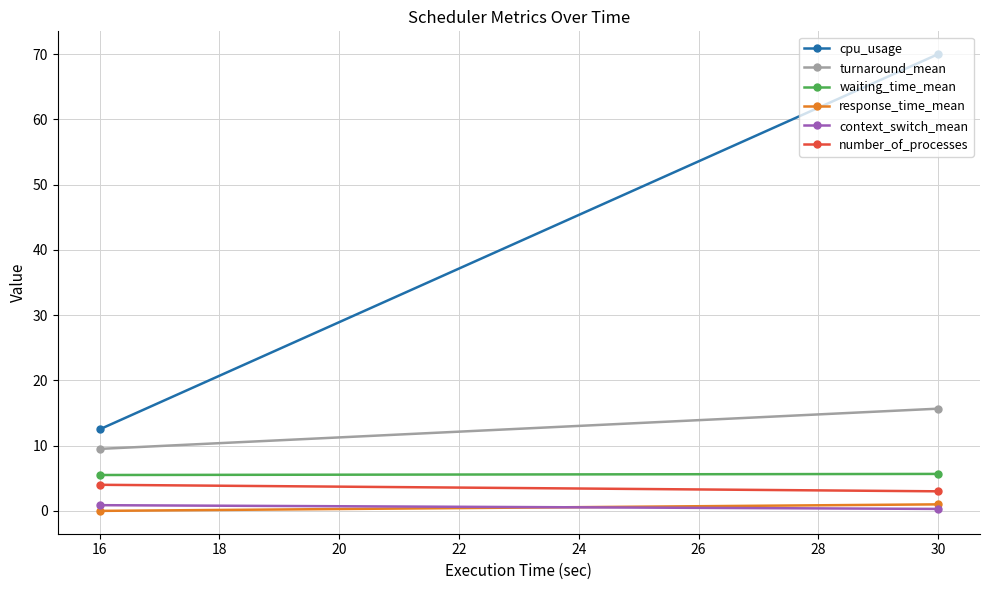

Is the value of context_switch_mean at 16 greater than the value of number_of_processes at 16?

No